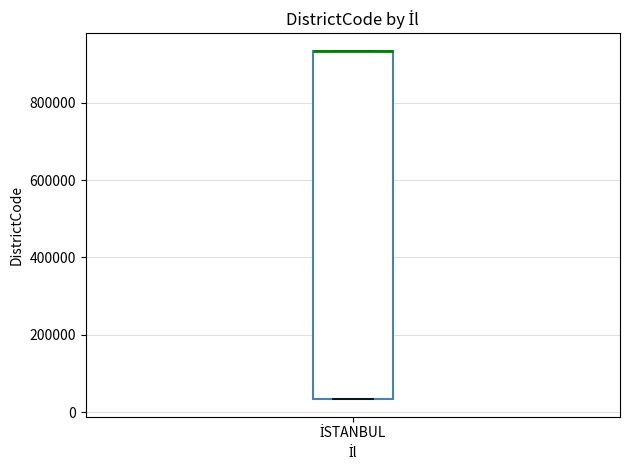

Transcribe this box plot: give where the median line is, the range the box spans, and where the two whiskers end, as read against the y-axis. The values are not printed on the chart, so give them approximately, as read against the axis.

median 940000 (drawn on the box's upper edge), box 40000 to 940000, whiskers 40000 to 940000